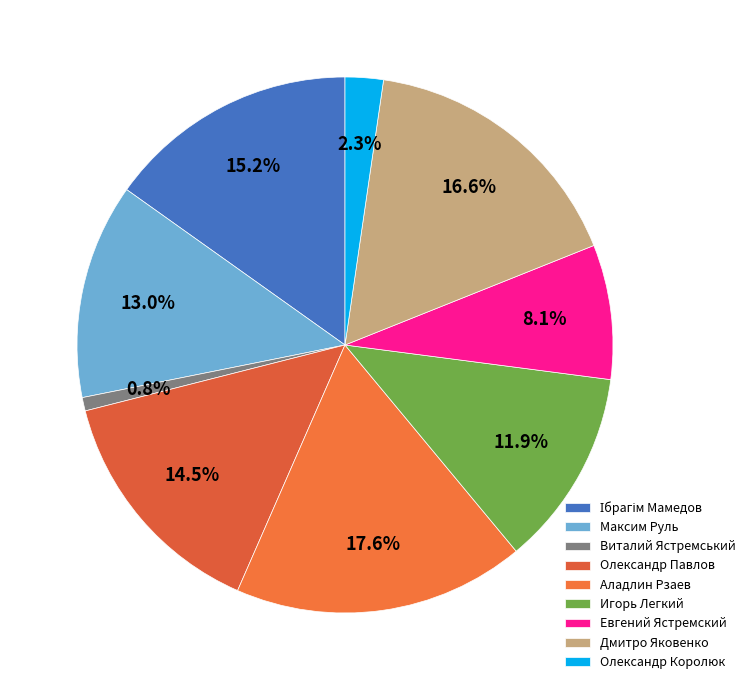

True or false: Ібрагім Мамедов accounts for 8% of the total.

False